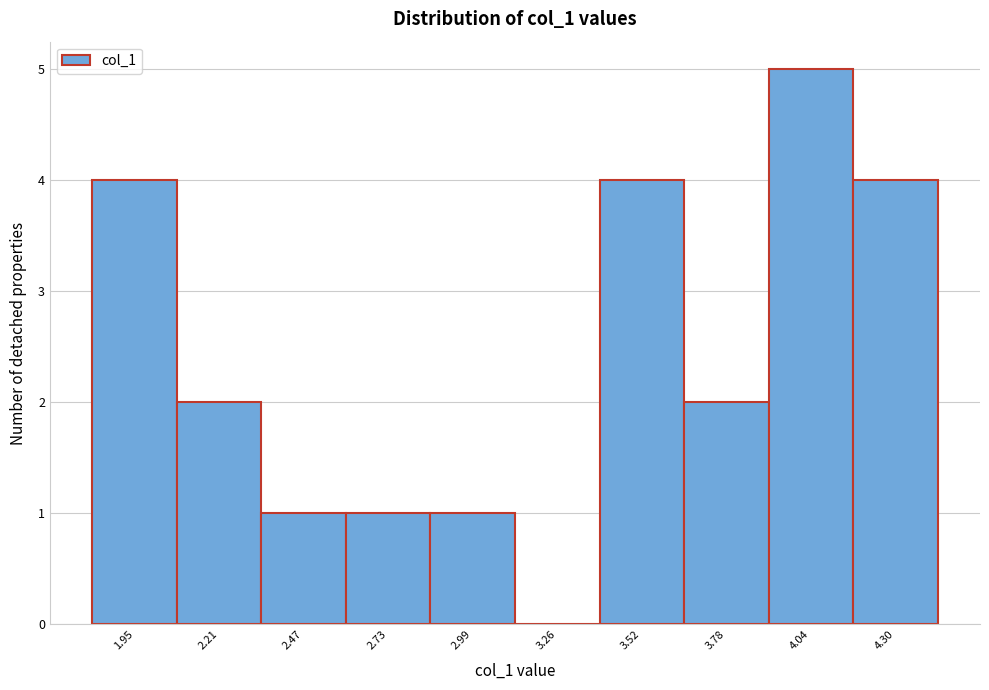

What is the height of the bar covering 3.65 to 3.90 on the x-axis? Neither the bar edges nor the heights are printed on the chart, so give them approximately, as read against the axes.

2